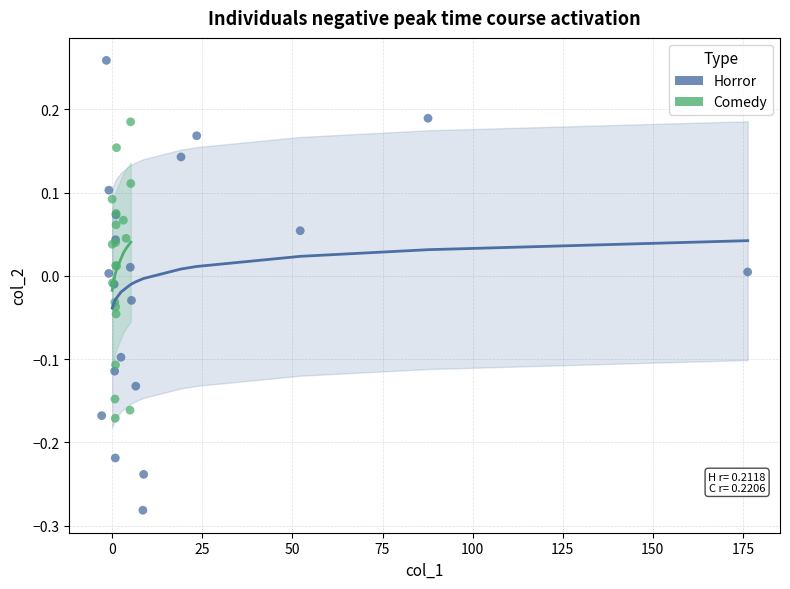

What are all the series names shown in the legend?

Horror, Comedy